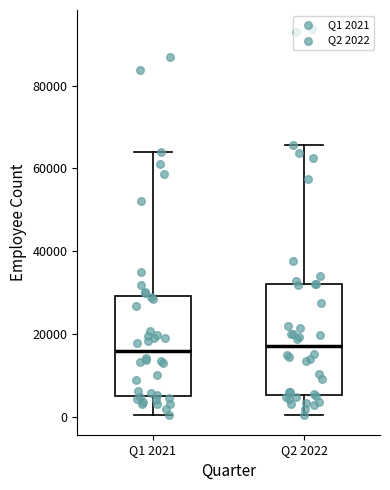

Comparing the boxes themselves (not the whiskers), which one is the tallest?

Q2 2022